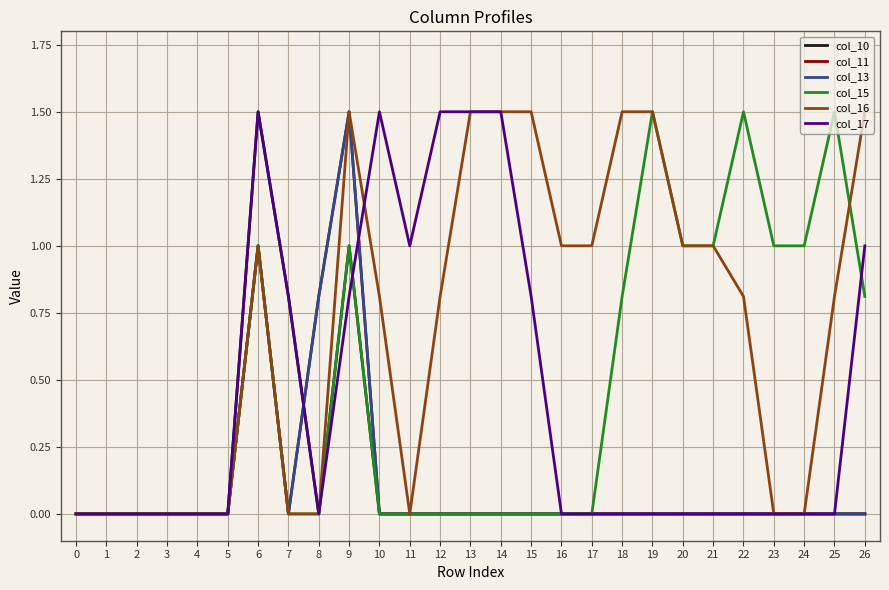

The col_17 series shows 1.0 at 8. True or false?

False